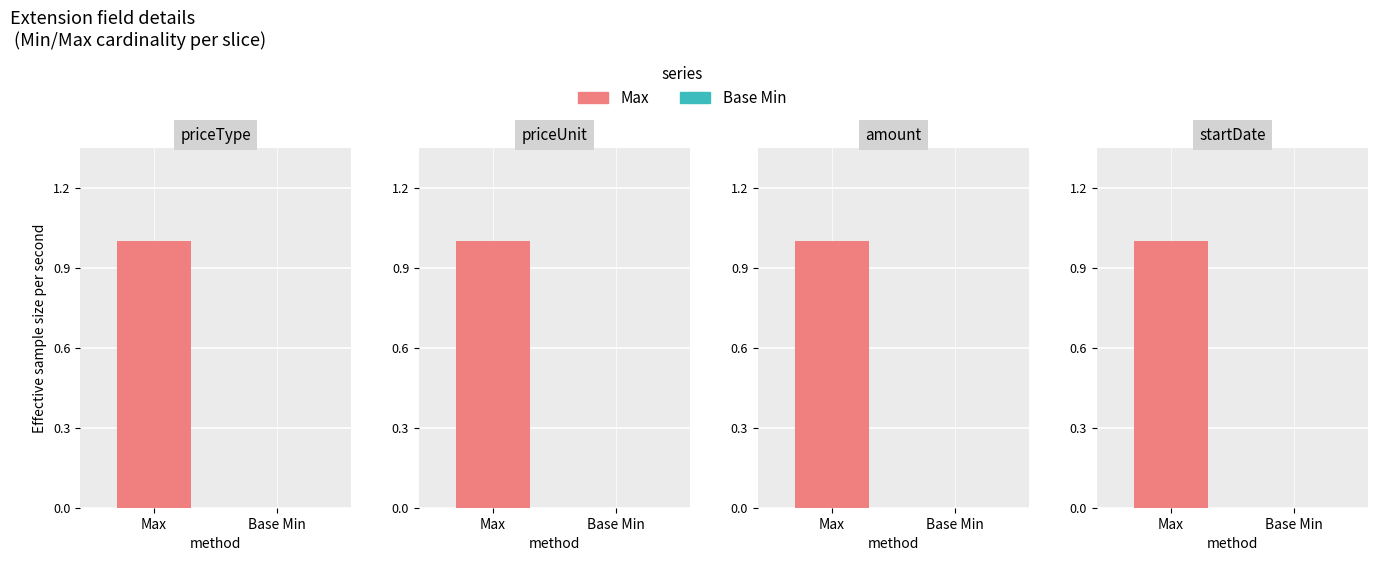

Which series has the widest spread of values?

Max